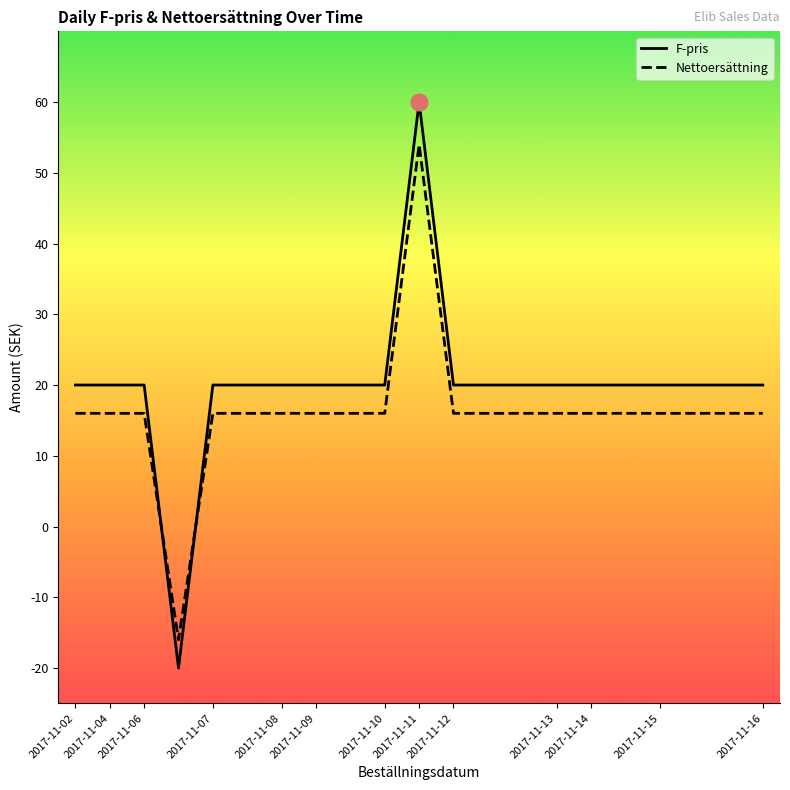

Which series has the largest total across all categories?

F-pris